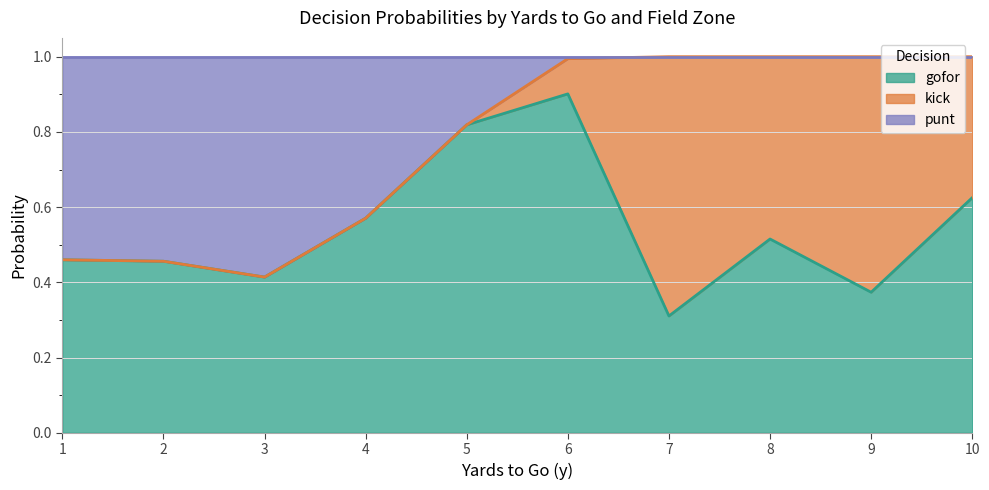

What is the average value of the punt series?

0.2